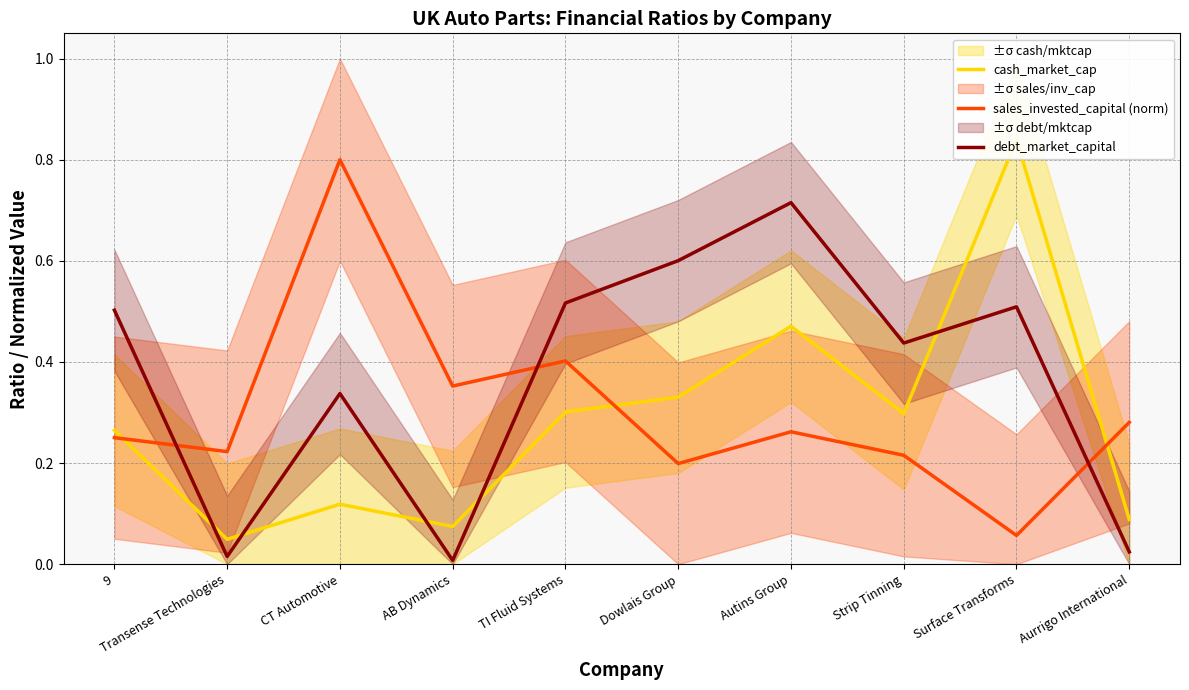

What position from the right is 9?

10